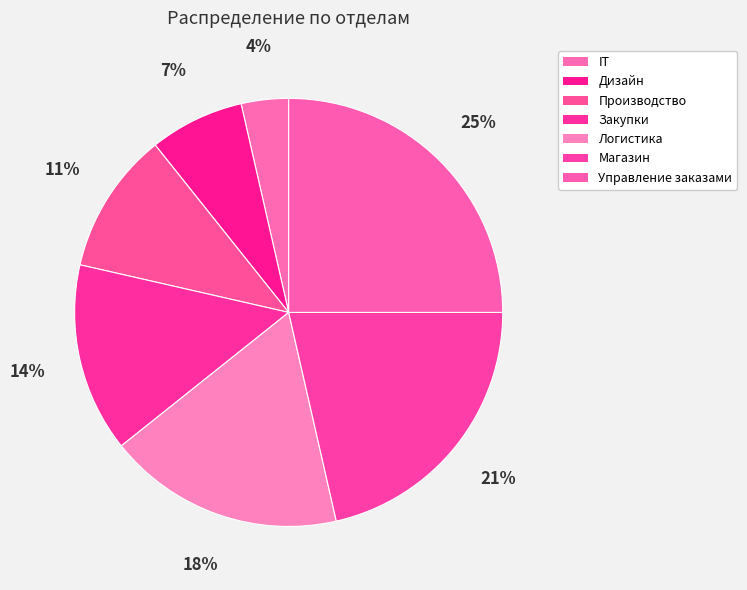

What is the ratio of the value at IT to the value at Магазин?

0.2